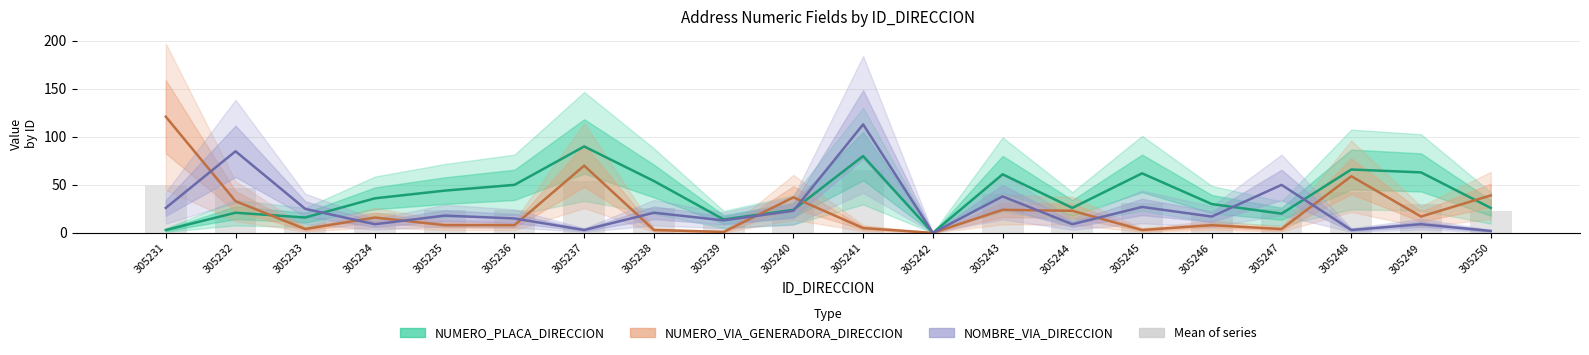

What is the difference between the second highest and minimum values in the NUMERO_PLACA_DIRECCION series?

80.0